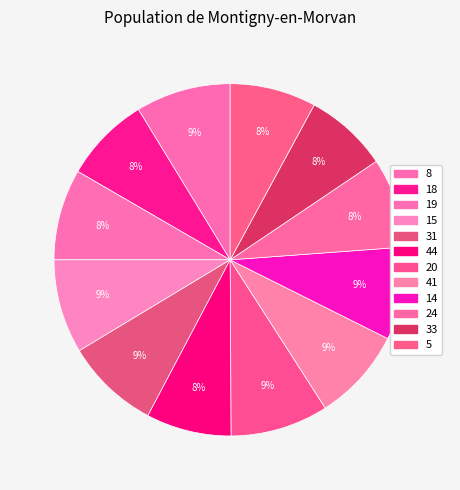

What percentage is the 5 slice, to the nearest percent?

8%